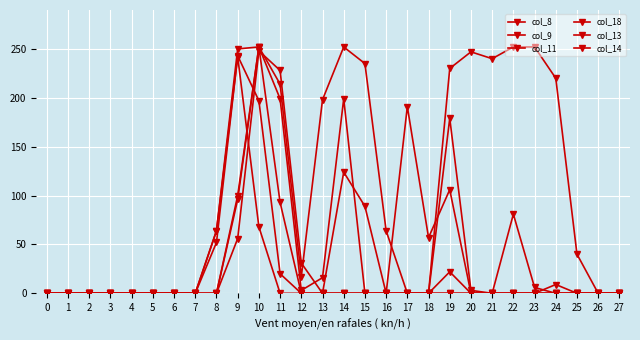

Reading left to right, transcribe all the data shown in this chart.

col_8: 0	0	0	0	0	0	0	0	64	242	68	0	0	0	0	0	0	0	0	0	0	0	0	0	0	0	0	0
col_9: 0	0	0	0	0	0	0	0	52	243	197	20	0	0	0	0	0	0	0	22	0	0	0	0	0	0	0	0
col_11: 0	0	0	0	0	0	0	0	64	250	252	93	0	0	0	0	0	0	0	230	247	240	252	252	220	40	0	0
col_18: 0	0	0	0	0	0	0	0	0	96	252	199	3	16	199	0	0	0	0	0	0	0	0	0	0	0	0	0
col_13: 0	0	0	0	0	0	0	0	0	100	252	214	17	198	252	235	64	0	0	179	3	0	81	6	0	0	0	0
col_14: 0	0	0	0	0	0	0	0	0	56	248	228	31	0	124	89	0	191	57	106	0	0	0	0	9	0	0	0